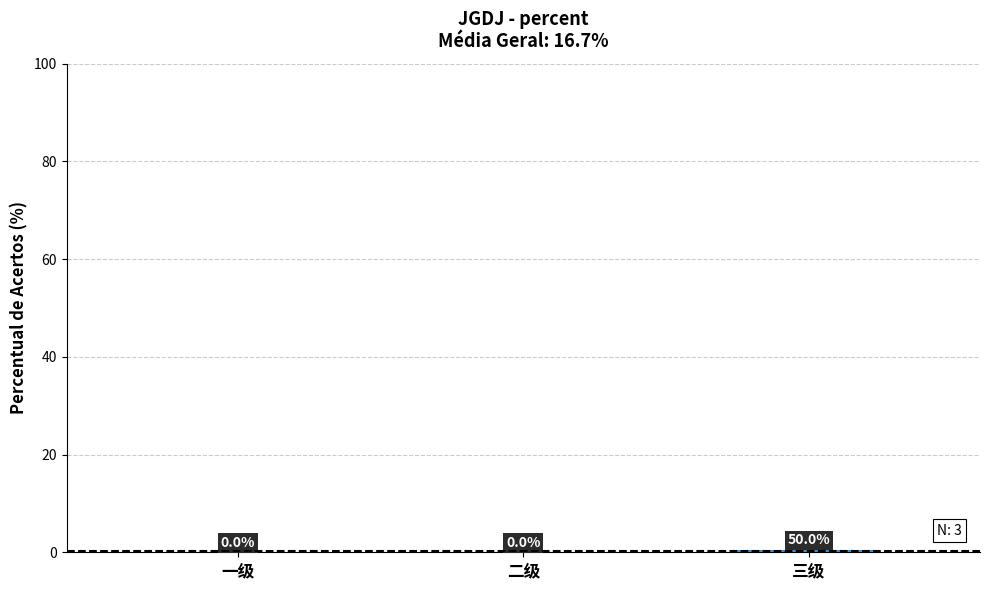

Between 三级 and 一级, which is larger?

三级